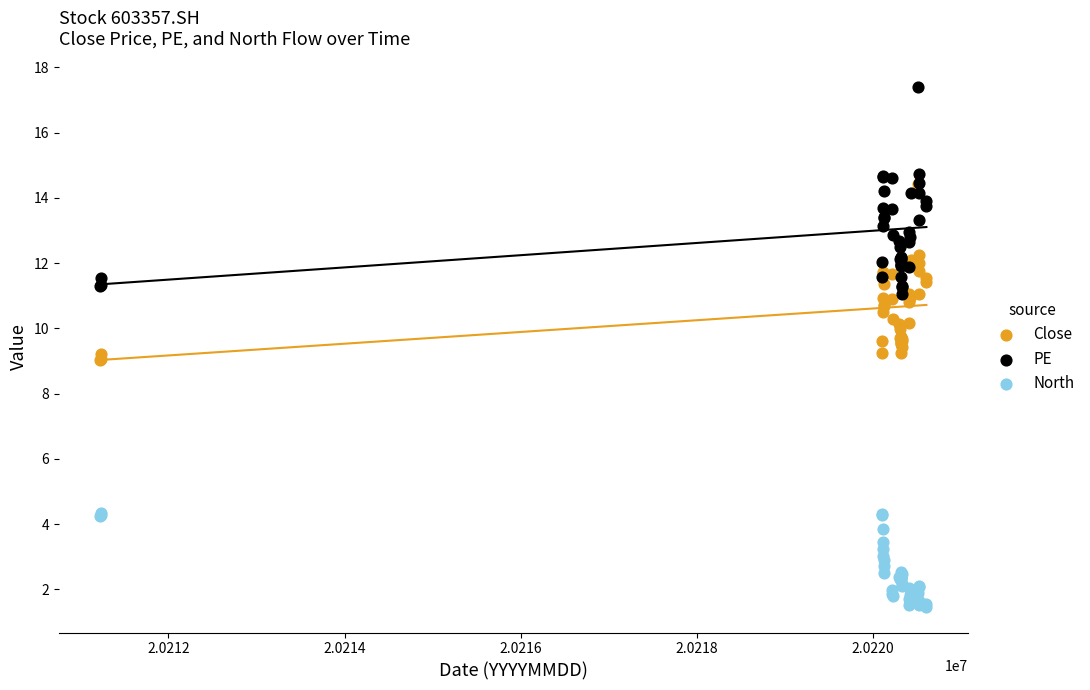

Which series reaches the maximum Y coordinate?

PE